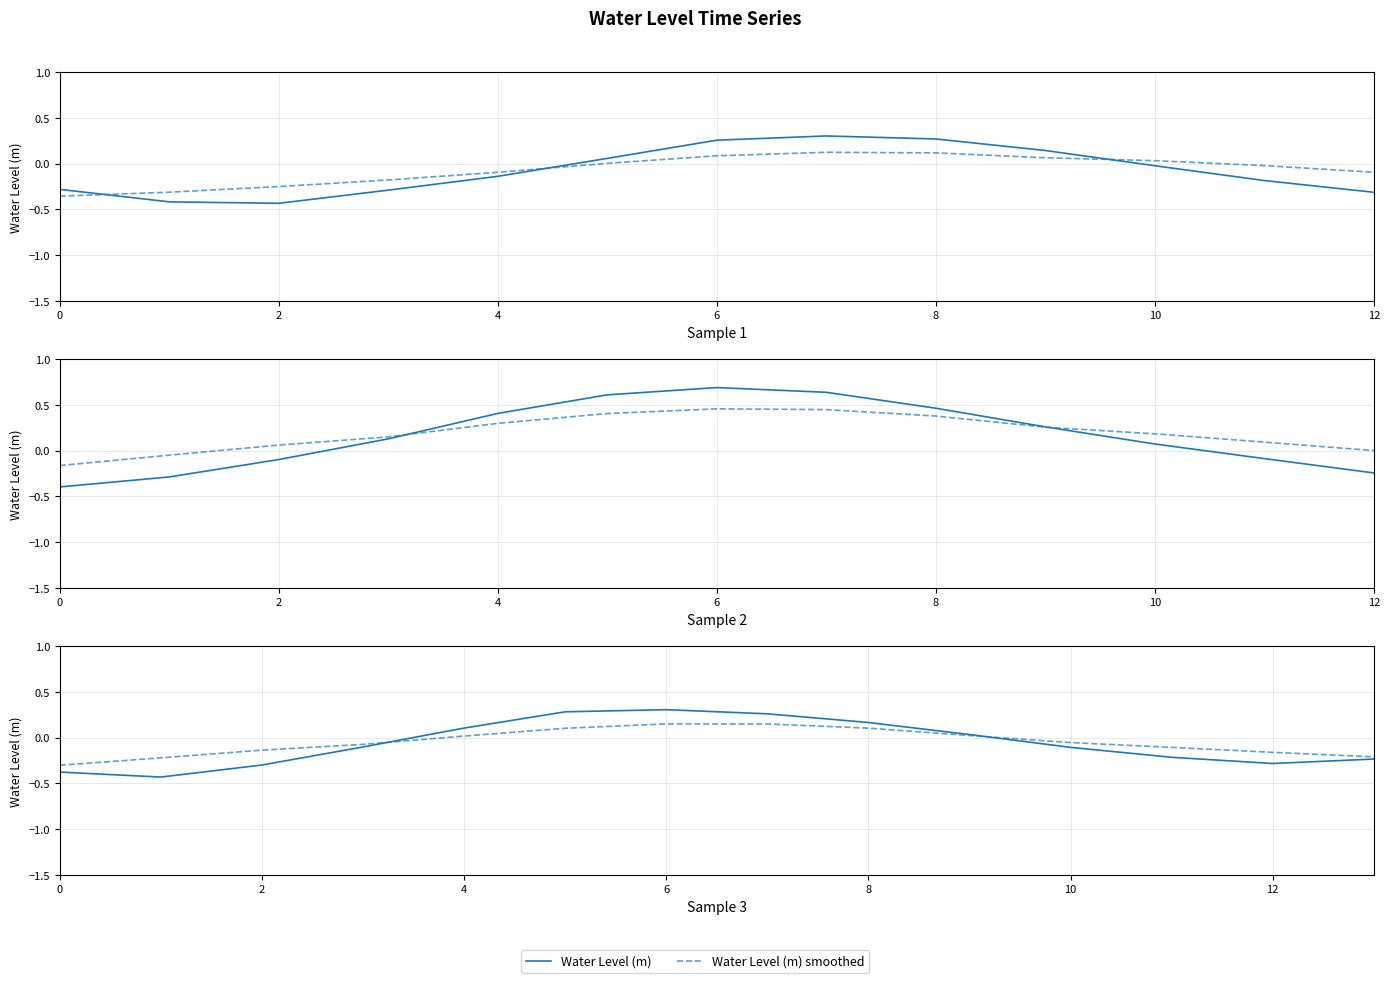

Which series has the largest total across all categories?

Water Level (m) smoothed